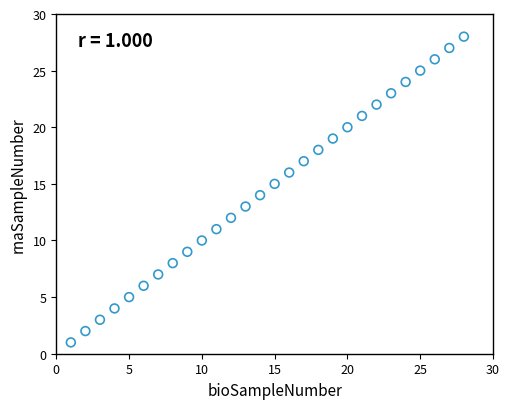

What is the range of X values (max minus min)?

27